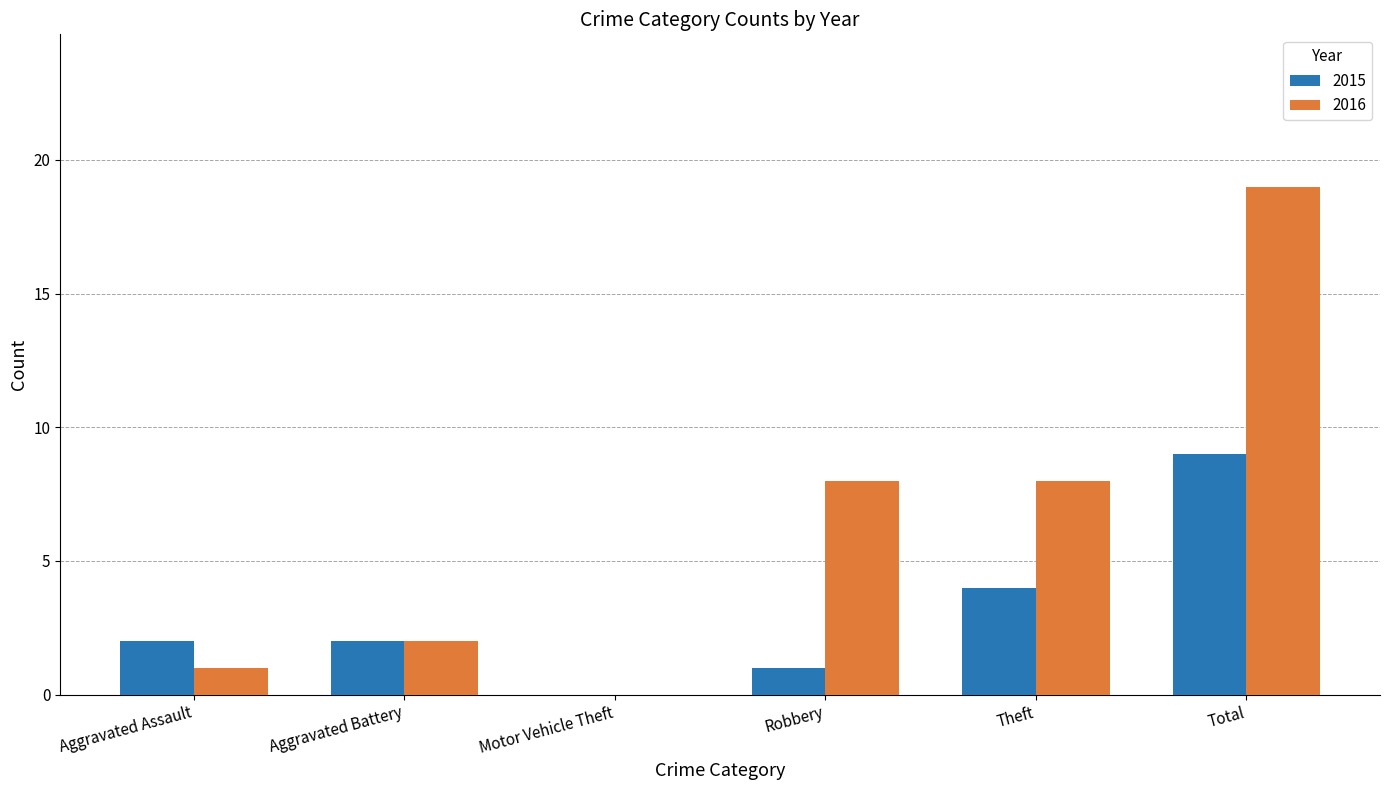

Reading left to right, extract all data points from this chart.

2015: 2	2	0	1	4	9
2016: 1	2	0	8	8	19